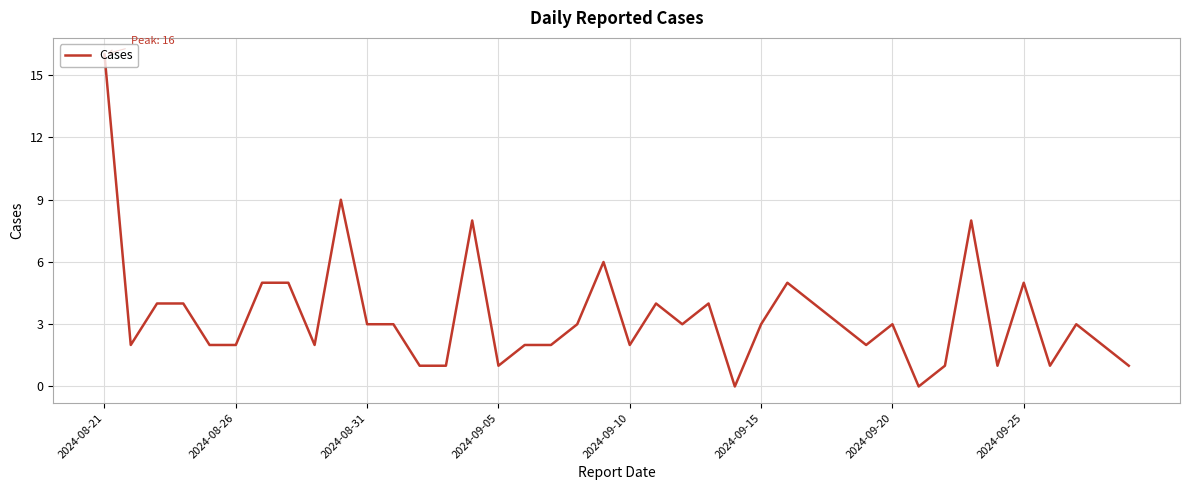

What is the greatest value displayed?

16